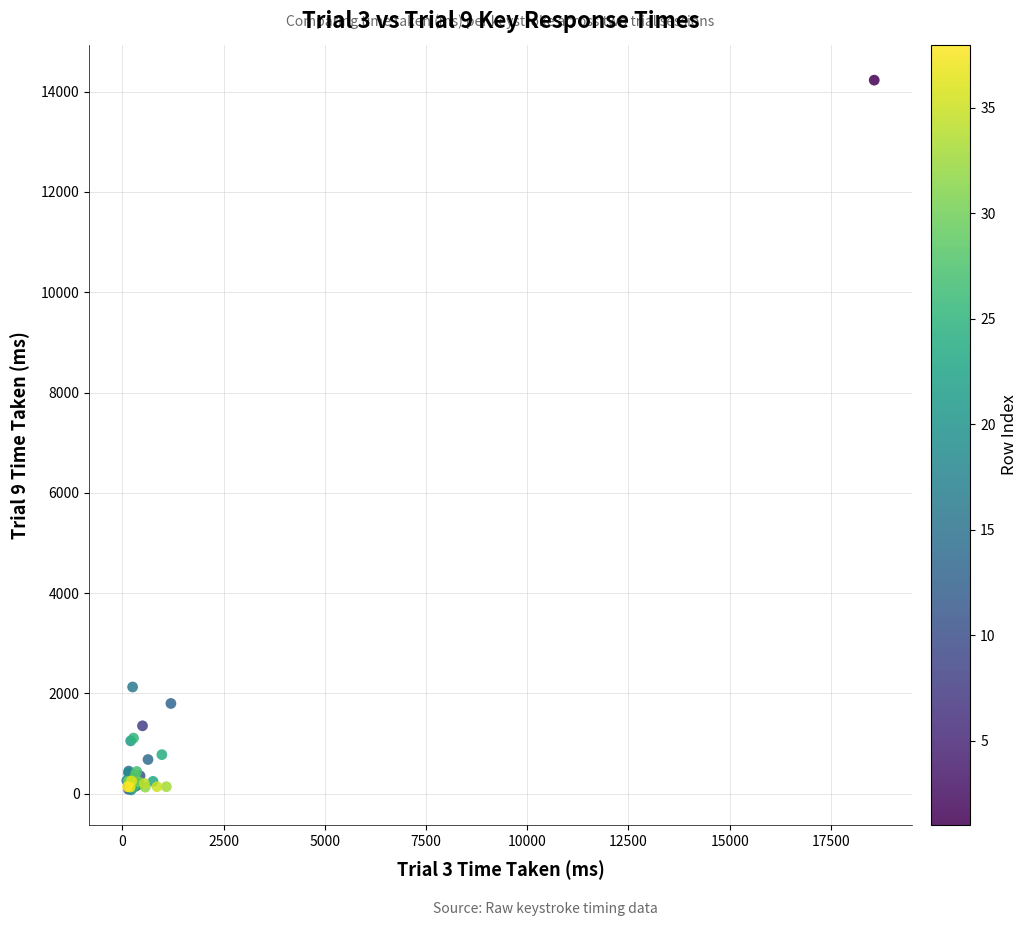

What Y value in the scatter plot is closest to 7153?

2130